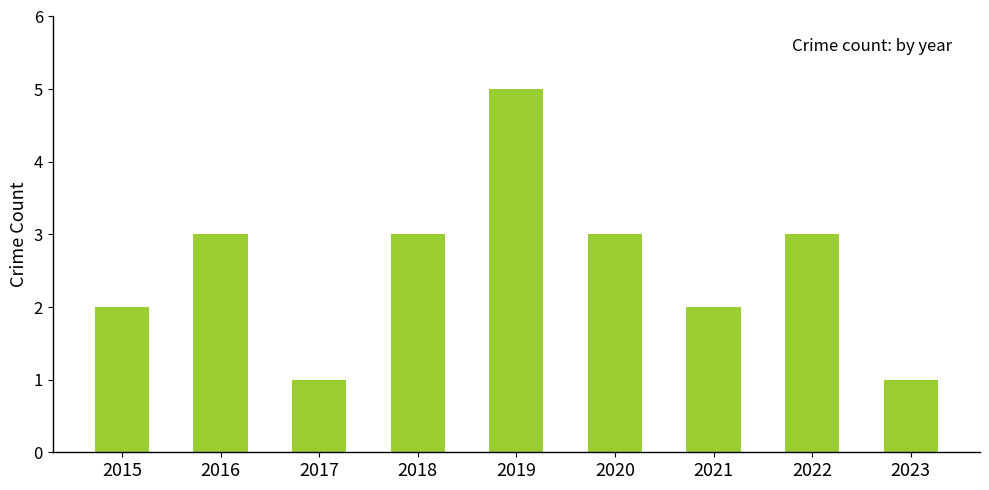

Between 2021 and 2020, which is larger?

2020